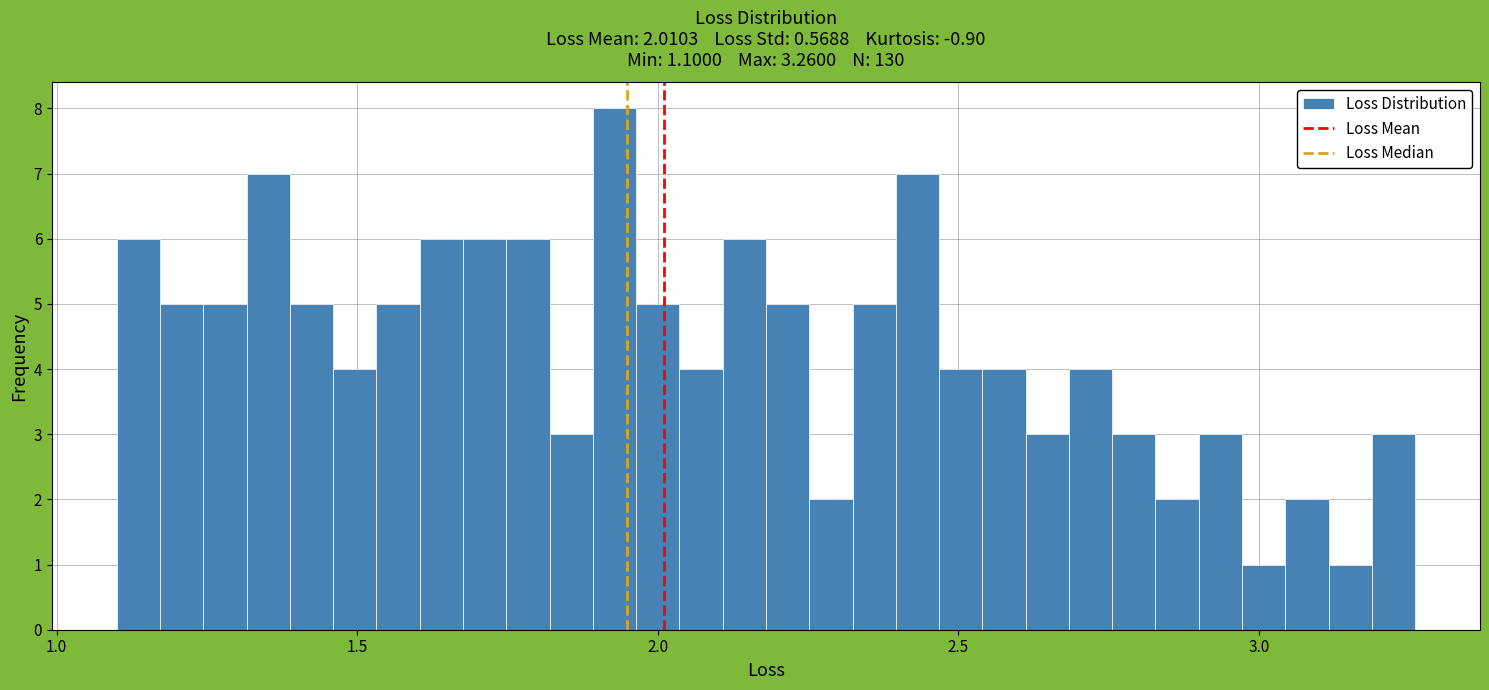

Read against the x-axis, roughly where is the centre of the tallest bar?

1.95